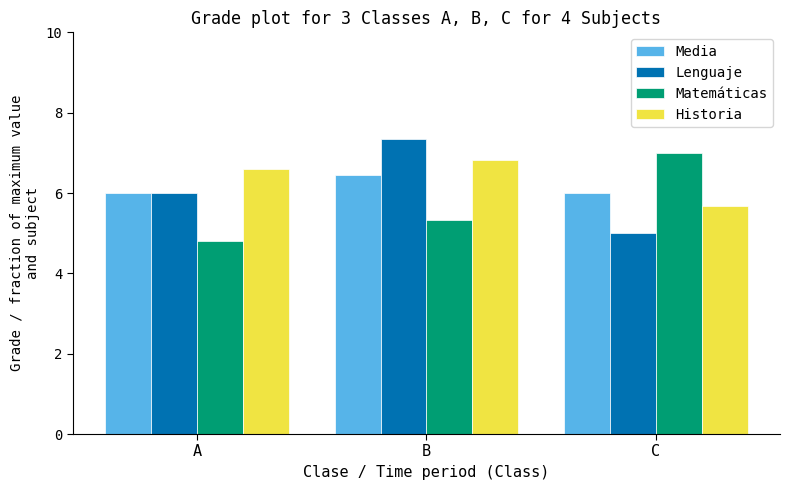

Read the Media value at A.

6.0